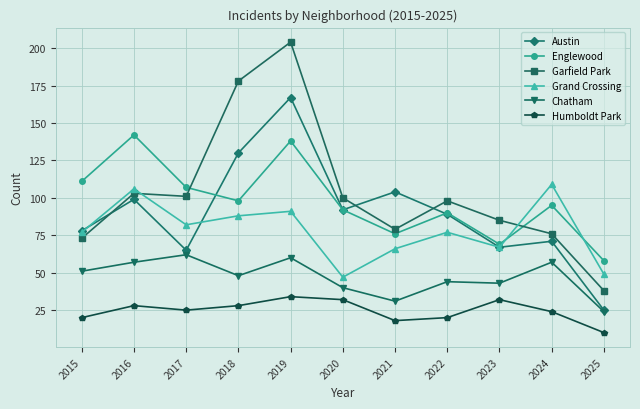

How many data points does each series have?

11